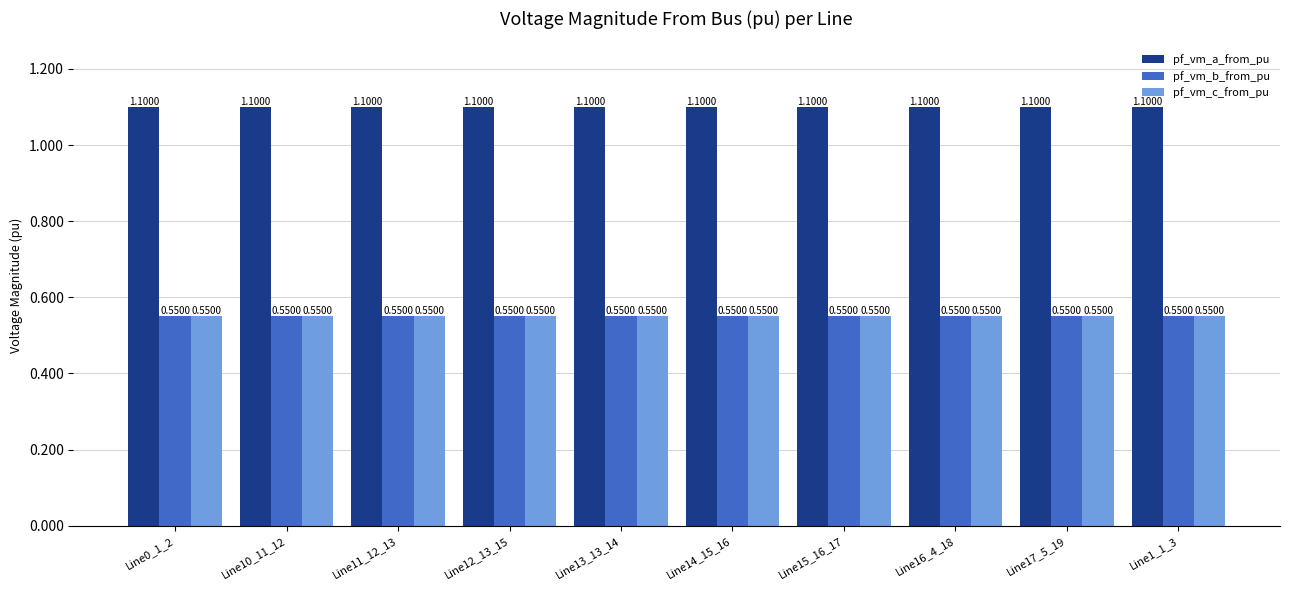

What is the sum of the pf_vm_b_from_pu values at Line14_15_16 and Line16_4_18?

1.1